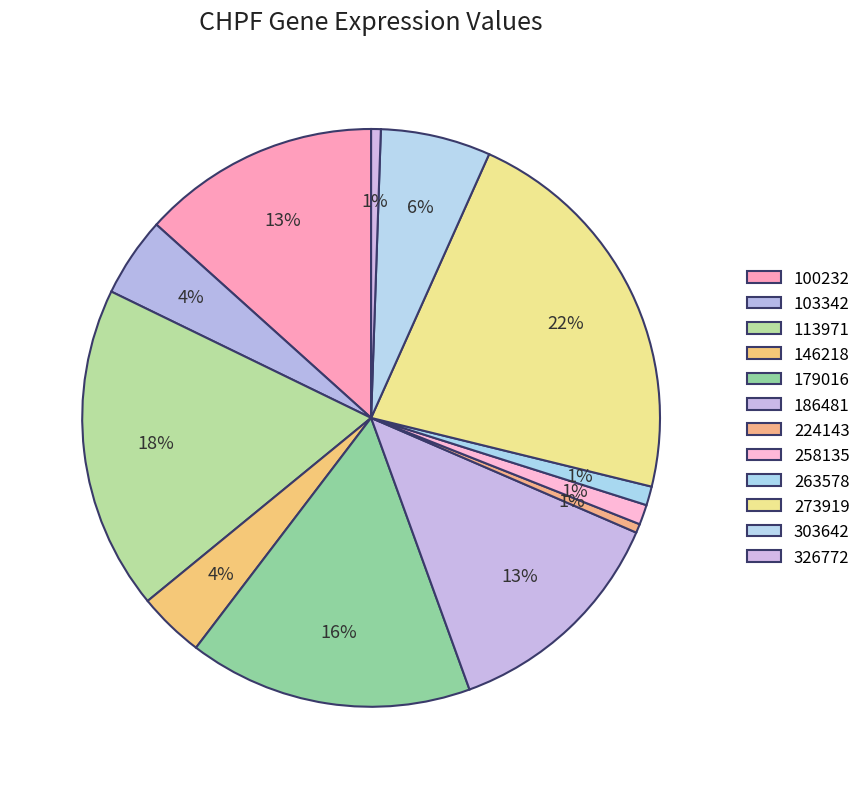

How many segments does this pie chart have?

12